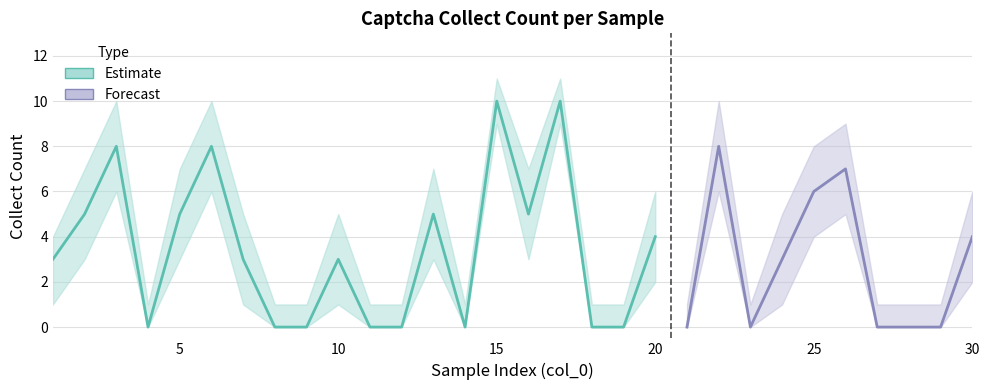

How many values in the CollectCount series are below 3?

13